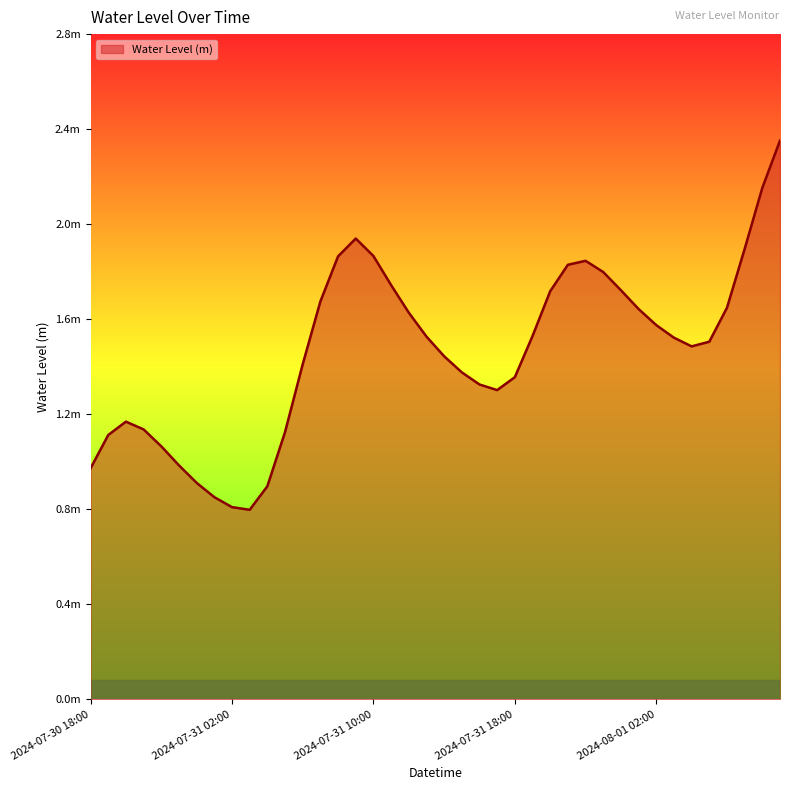

How many points are lower than both their immediate neighbors (excluding endpoints)?

3